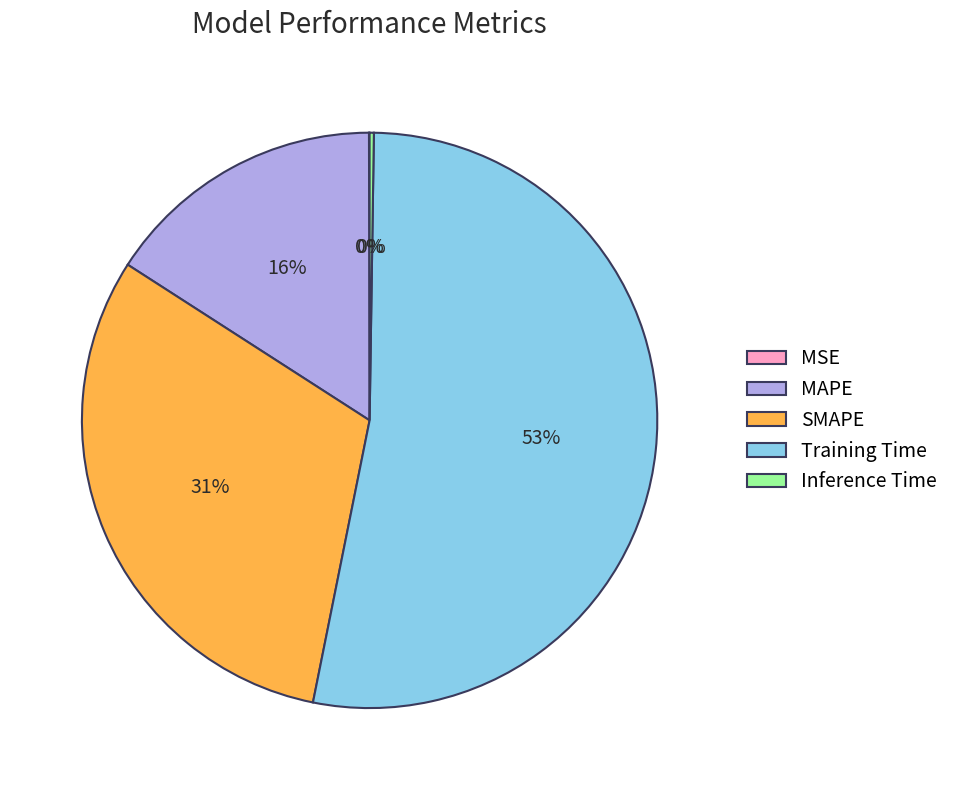

Between MAPE and SMAPE, which is larger?

SMAPE